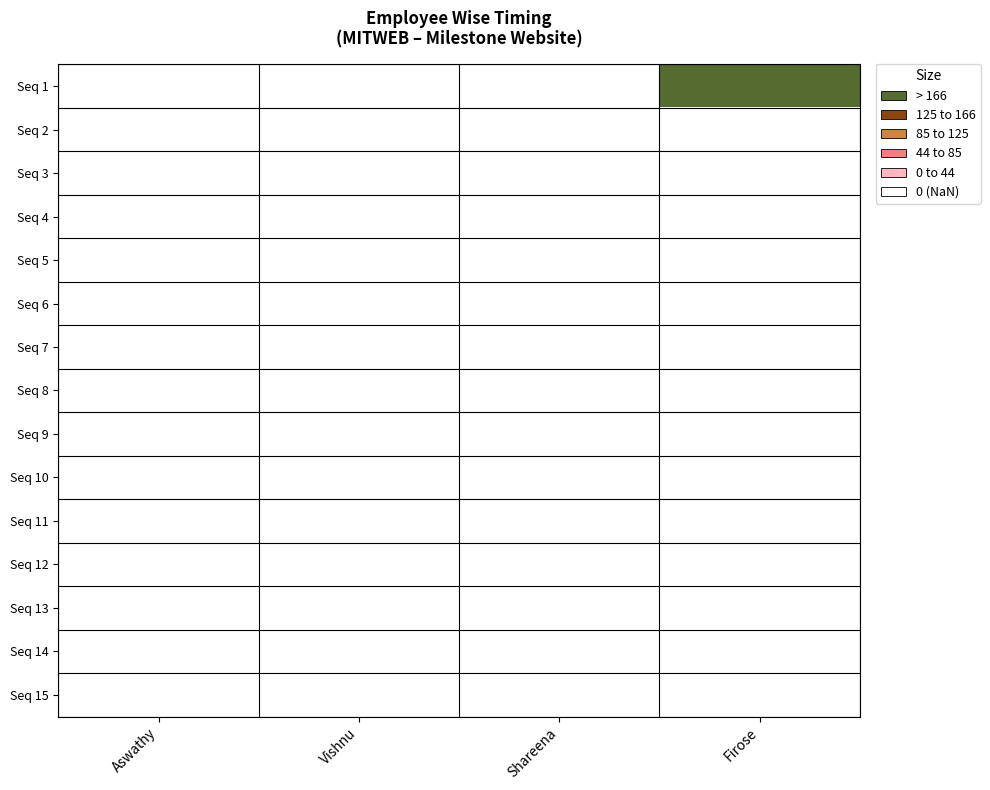

Reading left to right, transcribe all the data shown in this chart.

Seq 1: Aswathy=0.0	Vishnu=0.0	Shareena=0.0	Firose=420.0
Seq 2: Aswathy=0.0	Vishnu=0.0	Shareena=0.0	Firose=0.0
Seq 3: Aswathy=0.0	Vishnu=0.0	Shareena=0.0	Firose=0.0
Seq 4: Aswathy=0.0	Vishnu=0.0	Shareena=0.0	Firose=0.0
Seq 5: Aswathy=0.0	Vishnu=0.0	Shareena=0.0	Firose=0.0
Seq 6: Aswathy=0.0	Vishnu=0.0	Shareena=0.0	Firose=0.0
Seq 7: Aswathy=0.0	Vishnu=0.0	Shareena=0.0	Firose=0.0
Seq 8: Aswathy=0.0	Vishnu=0.0	Shareena=0.0	Firose=0.0
Seq 9: Aswathy=0.0	Vishnu=0.0	Shareena=0.0	Firose=0.0
Seq 10: Aswathy=0.0	Vishnu=0.0	Shareena=0.0	Firose=0.0
Seq 11: Aswathy=0.0	Vishnu=0.0	Shareena=0.0	Firose=0.0
Seq 12: Aswathy=0.0	Vishnu=0.0	Shareena=0.0	Firose=0.0
Seq 13: Aswathy=0.0	Vishnu=0.0	Shareena=0.0	Firose=0.0
Seq 14: Aswathy=0.0	Vishnu=0.0	Shareena=0.0	Firose=0.0
Seq 15: Aswathy=0.0	Vishnu=0.0	Shareena=0.0	Firose=0.0